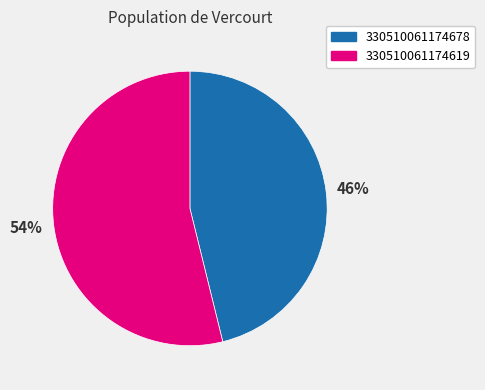

What is the largest slice in the pie chart?

330510061174619